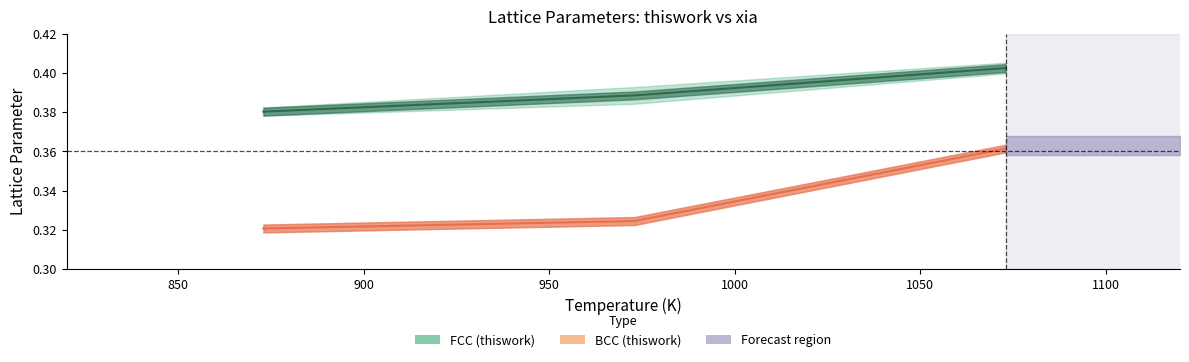

What is the maximum value shown in the chart?

0.4